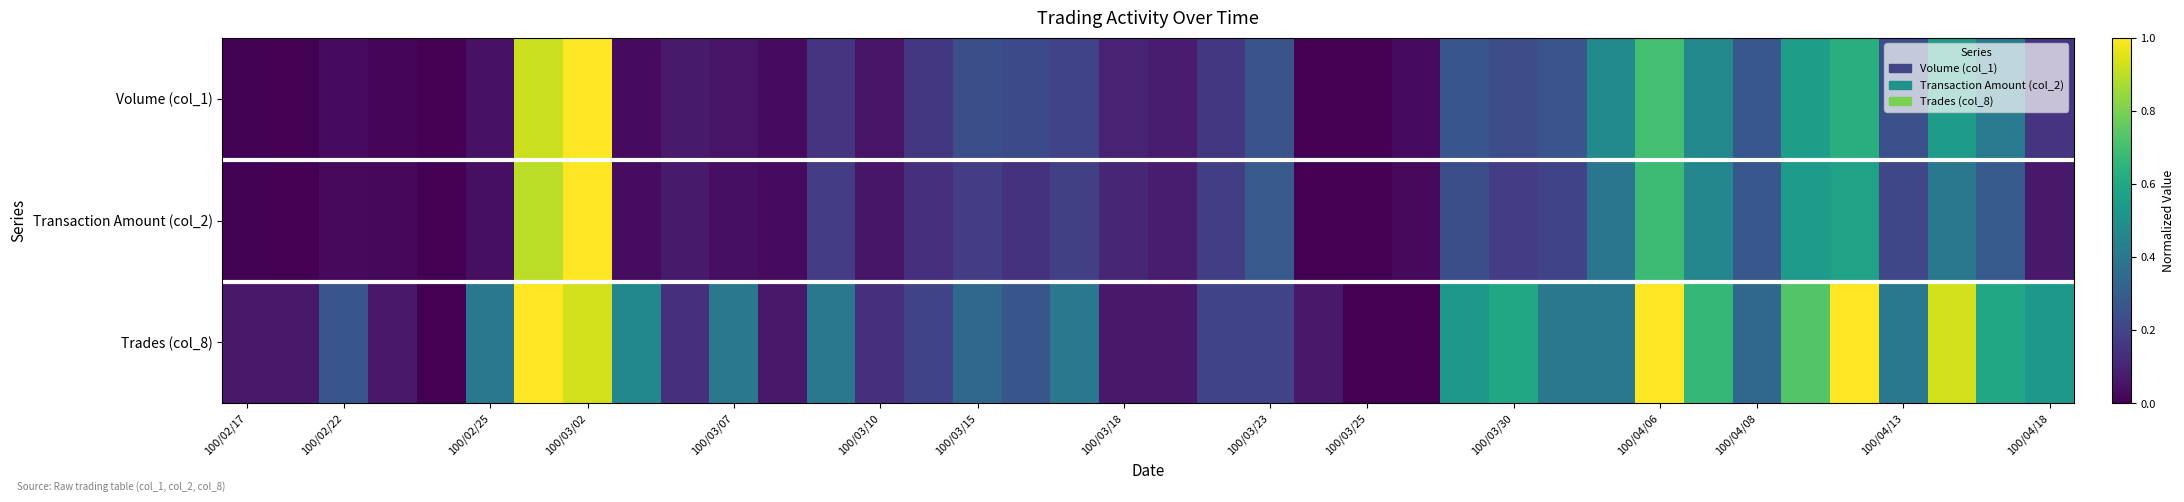

Reading left to right, extract all data points from this chart.

Volume (col_1): 0.0	0.0	0.0	0.0	0.0	0.0	0.9	1.0	0.0	0.1	0.1	0.0	0.2	0.1	0.2	0.2	0.2	0.2	0.1	0.1	0.2	0.3	0.0	0.0	0.0	0.3	0.2	0.3	0.5	0.7	0.5	0.3	0.6	0.6	0.2	0.5	0.4	0.2
Transaction Amount (col_2): 0.0	0.0	0.0	0.0	0.0	0.0	0.9	1.0	0.0	0.1	0.0	0.0	0.2	0.1	0.1	0.2	0.1	0.2	0.1	0.1	0.2	0.3	0.0	0.0	0.0	0.2	0.2	0.2	0.4	0.7	0.5	0.3	0.5	0.6	0.2	0.4	0.3	0.1
Trades (col_8): 0.1	0.1	0.3	0.1	0.0	0.4	1.0	0.9	0.5	0.1	0.4	0.1	0.4	0.1	0.2	0.3	0.3	0.4	0.1	0.1	0.2	0.2	0.1	0.0	0.0	0.5	0.6	0.4	0.4	1.0	0.7	0.3	0.7	1.0	0.4	0.9	0.6	0.5